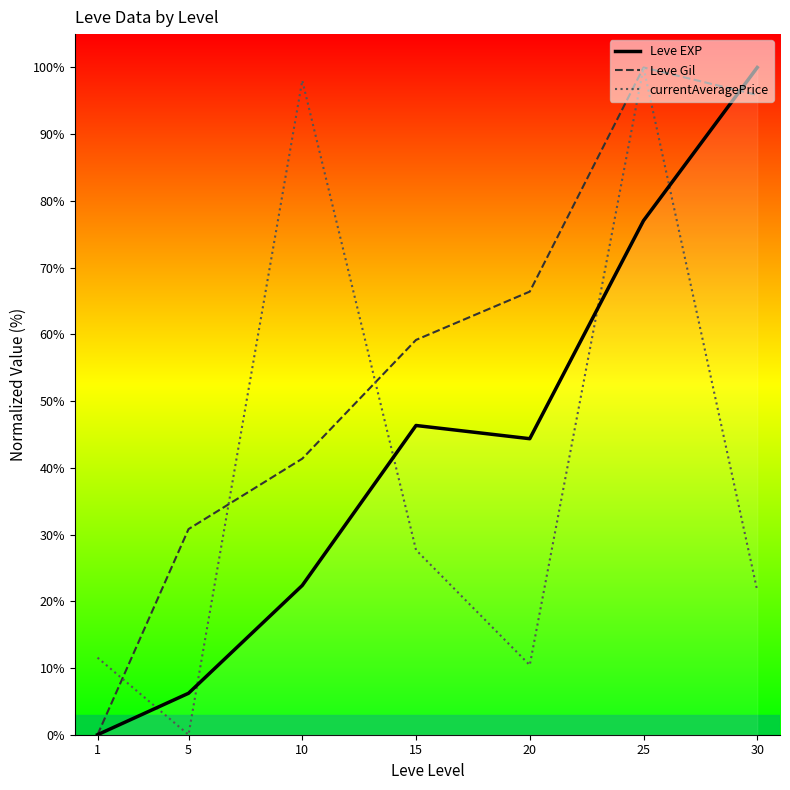

Rank the categories by currentAveragePrice value from highest to lowest.

25, 10, 15, 30, 1, 20, 5